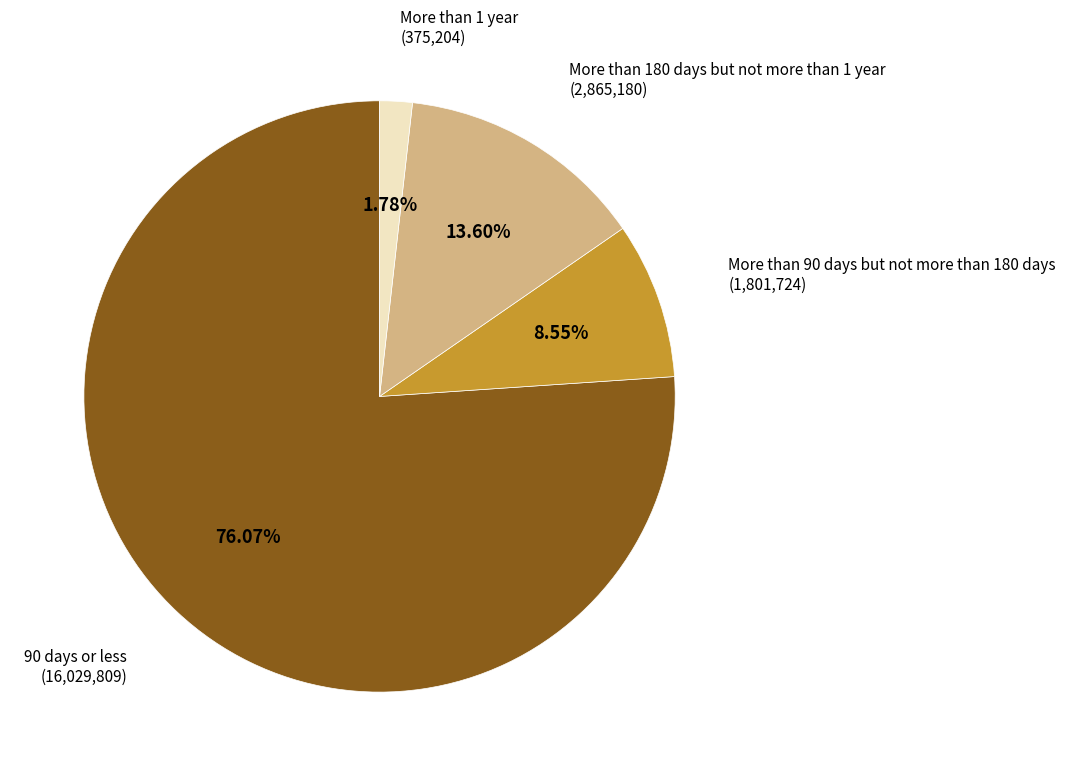

Is there a majority slice in this chart?

Yes